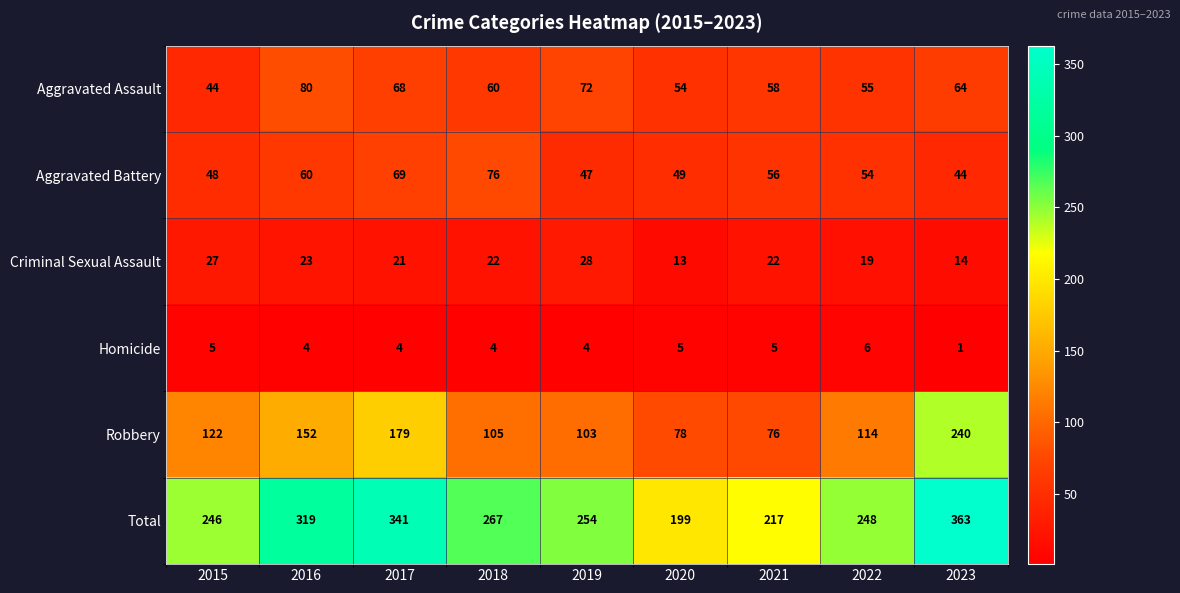

The value of Aggravated Battery at 2015 is 48. True or false?

True